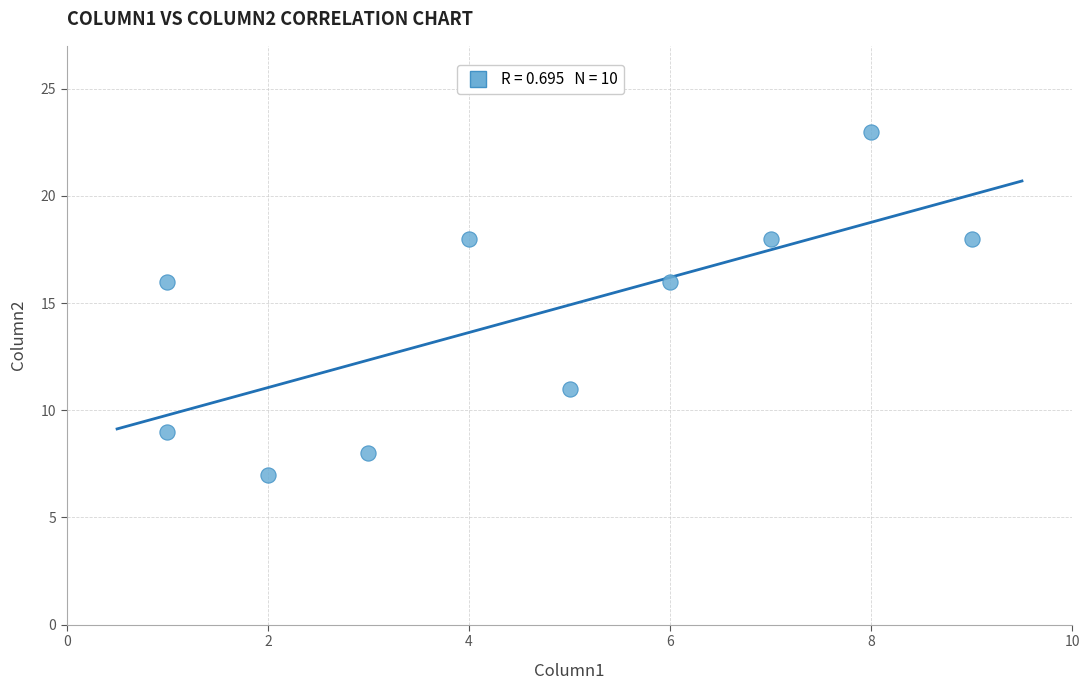

What is the range of Y values (max minus min)?

16